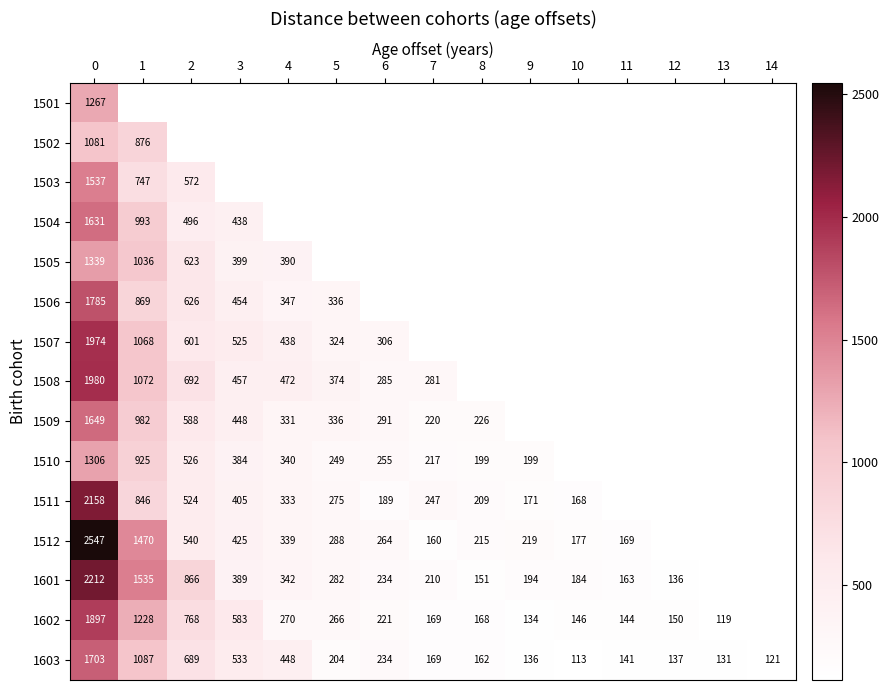

The value of 1510 at 9 is 109. True or false?

False